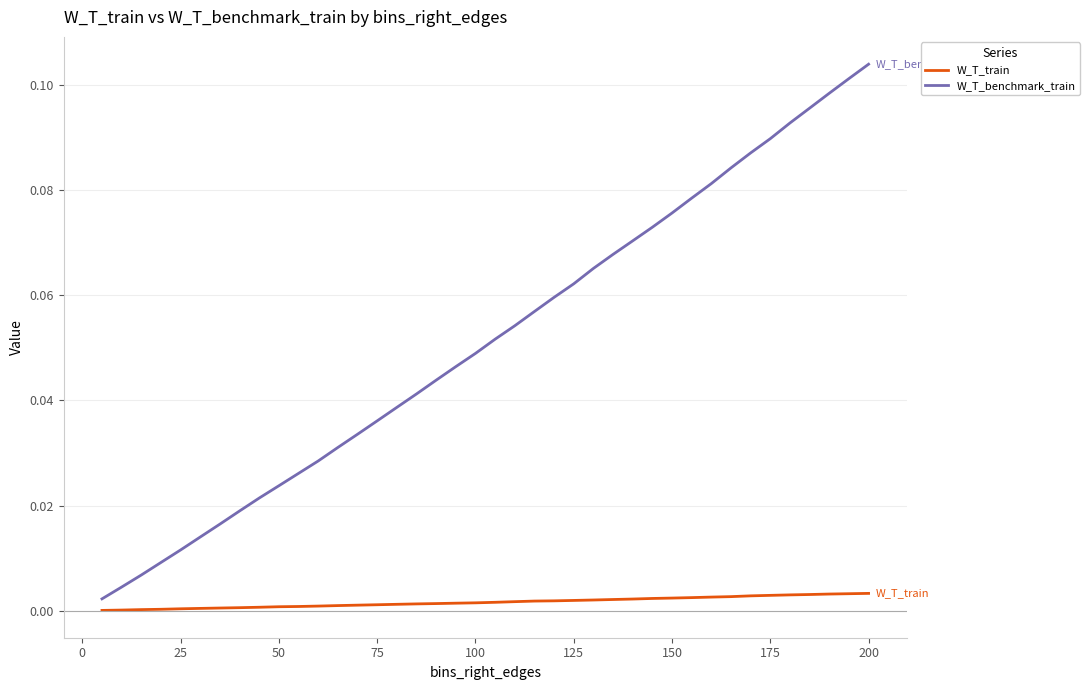

What are all the series names shown in the legend?

W_T_train, W_T_benchmark_train